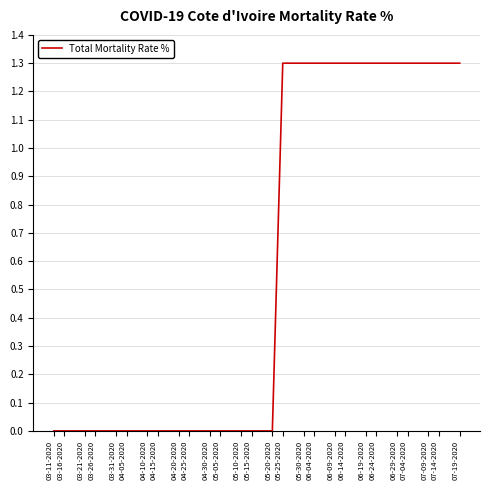

What is the difference between the maximum and second lowest values?

1.3